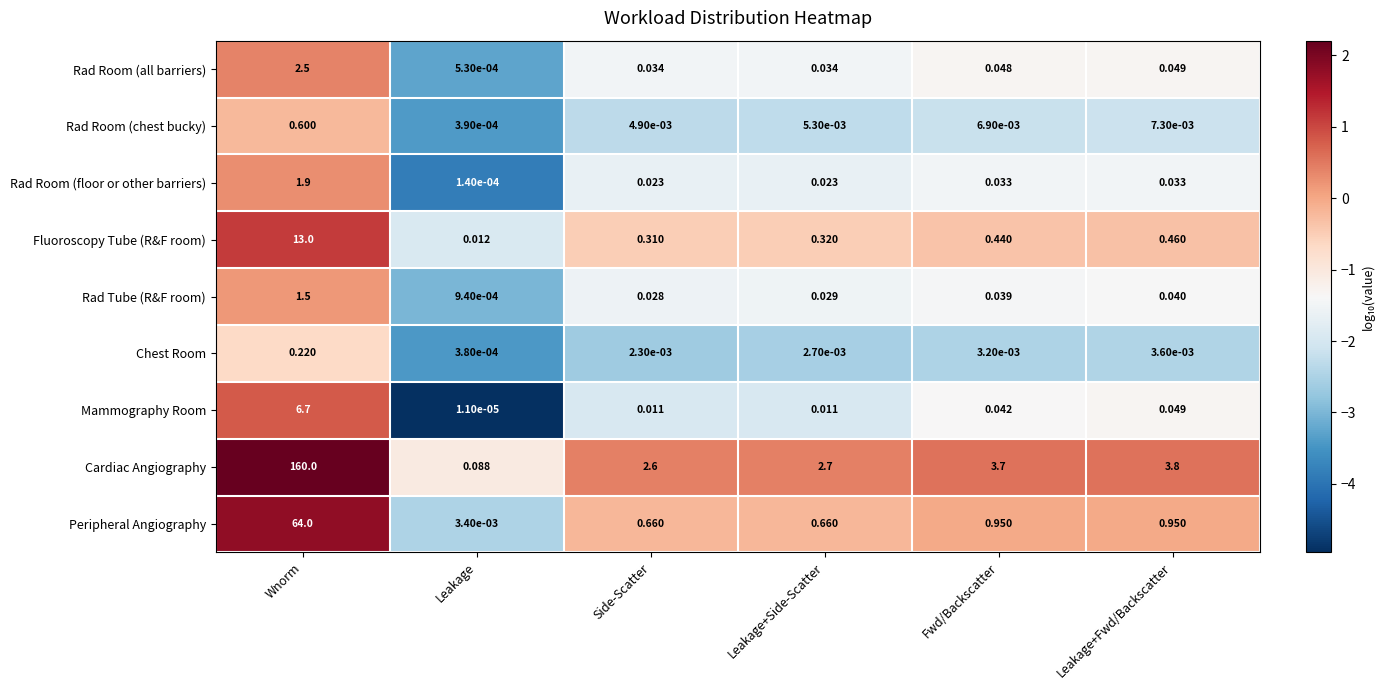

Is the value of Fluoroscopy Tube (R&F room) at Leakage greater than the value of Rad Room (floor or other barriers) at Side-Scatter?

No